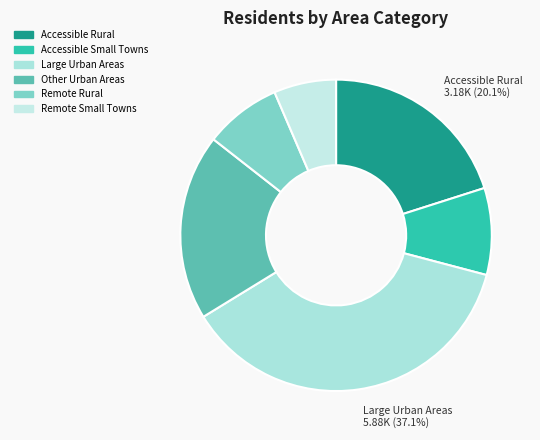

Is there a majority slice in this chart?

No